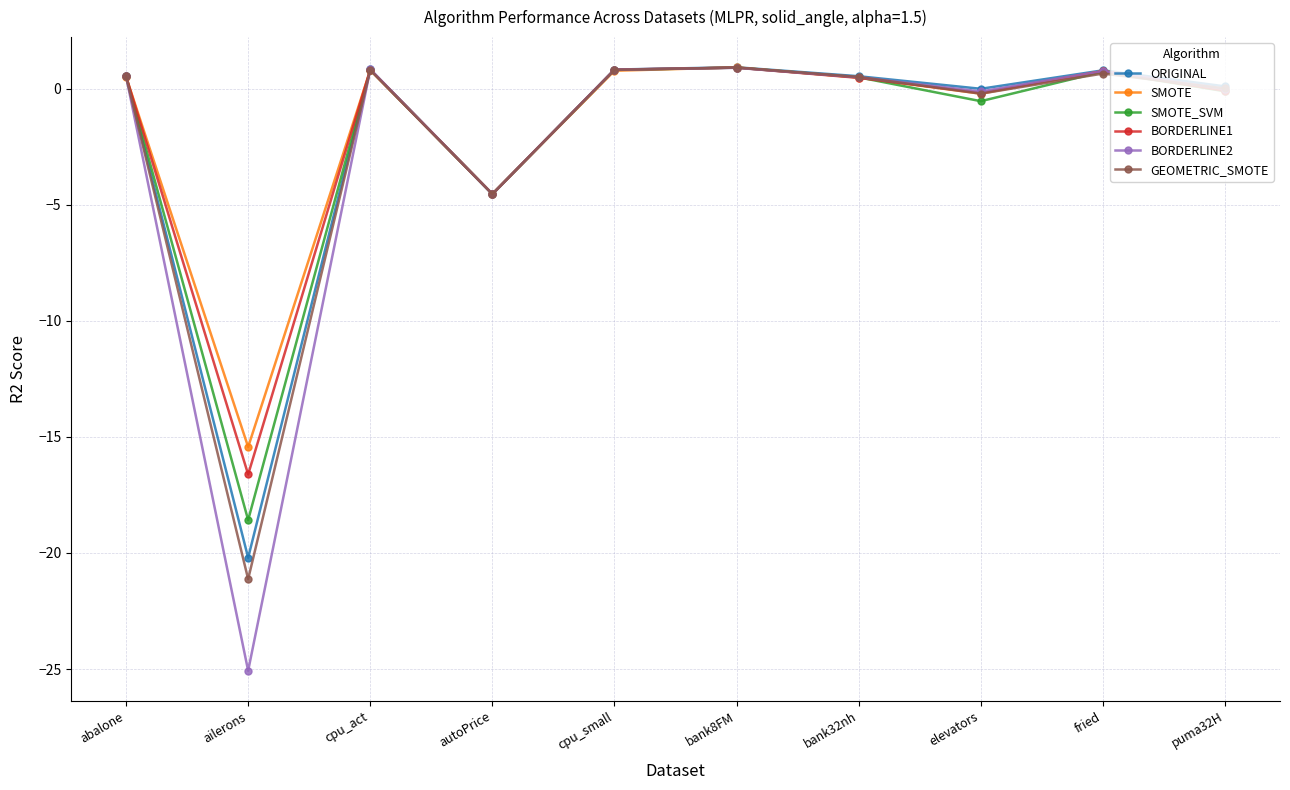

In BORDERLINE1, how many points are higher than both neighbors (excluding endpoints)?

3